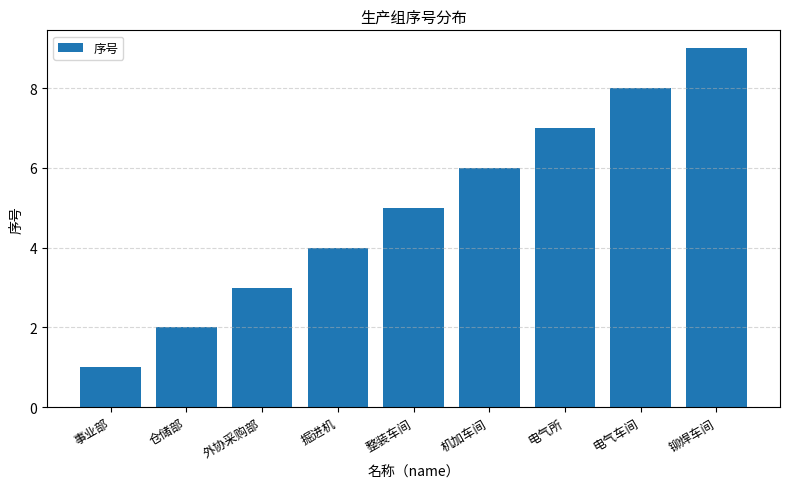

At which category does the chart reach its minimum across all series?

事业部